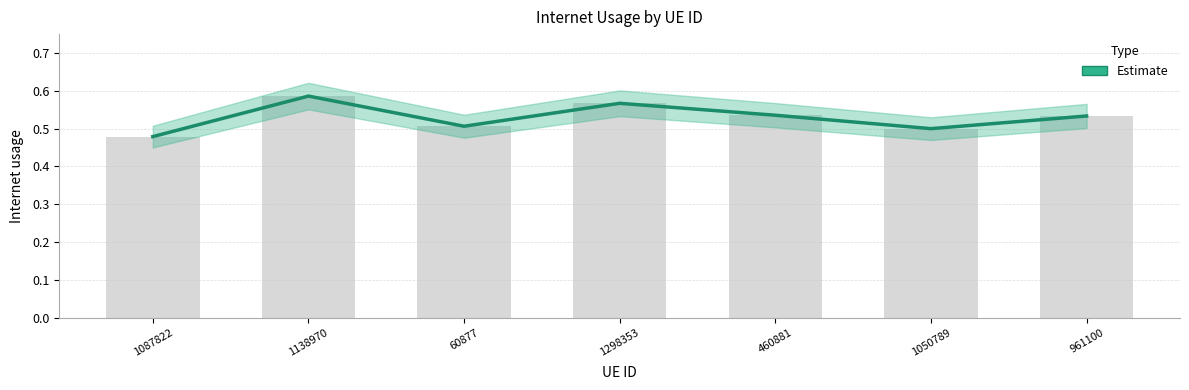

Is it true that the value at 1050789 is 0.5?

True